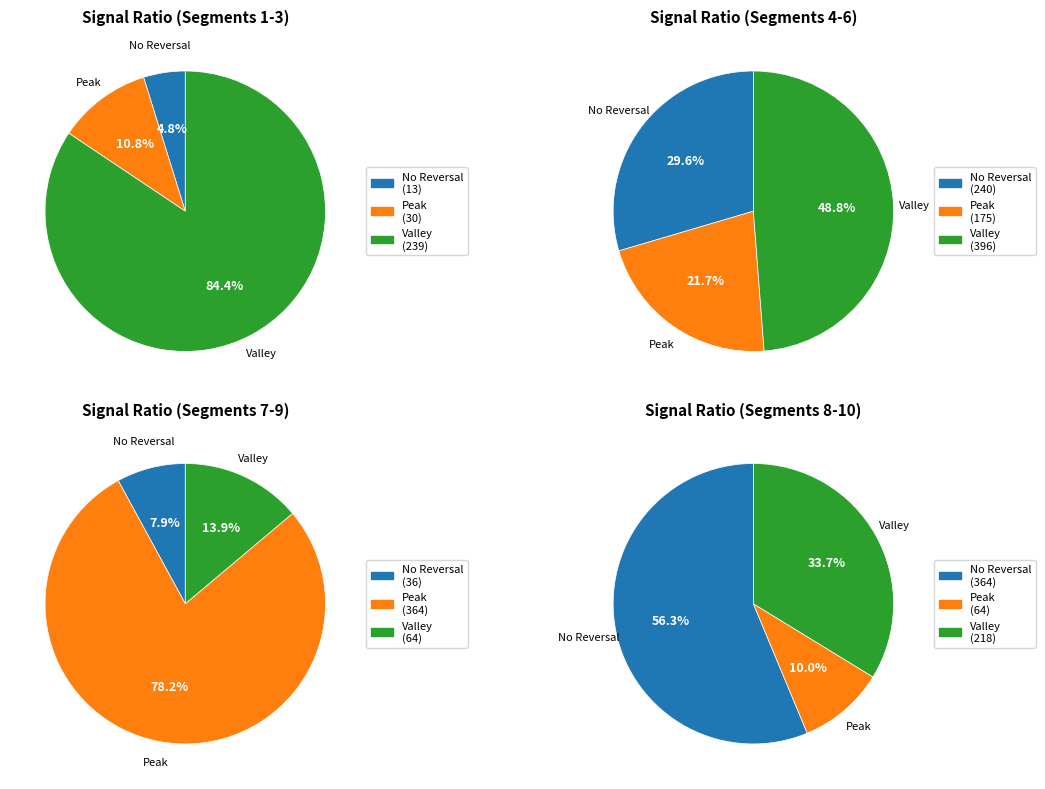

Does signal segment 9 account for over 50% of the chart?

No